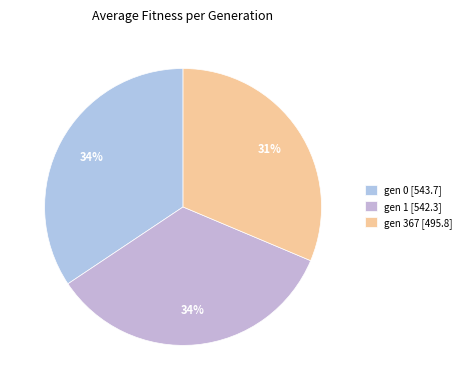

What percentage is the gen 367 slice, to the nearest percent?

31%